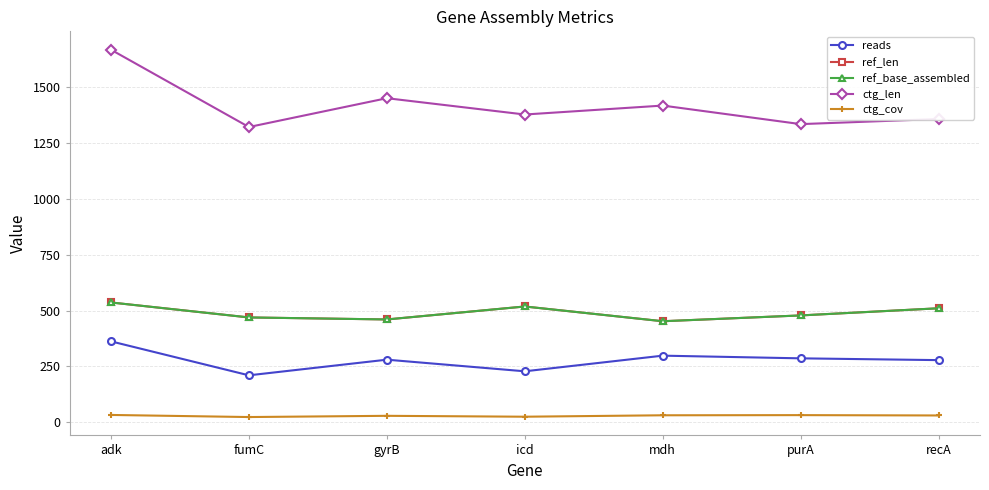

Reading left to right, what are all the values shown in this chart?

reads: 362.0	210.0	280.0	228.0	298.0	286.0	278.0
ref_len: 536.0	469.0	460.0	518.0	452.0	478.0	510.0
ref_base_assembled: 536.0	469.0	460.0	518.0	452.0	478.0	510.0
ctg_len: 1667.0	1321.0	1450.0	1377.0	1417.0	1334.0	1357.0
ctg_cov: 32.7	23.3	28.8	24.8	31.2	31.9	30.4